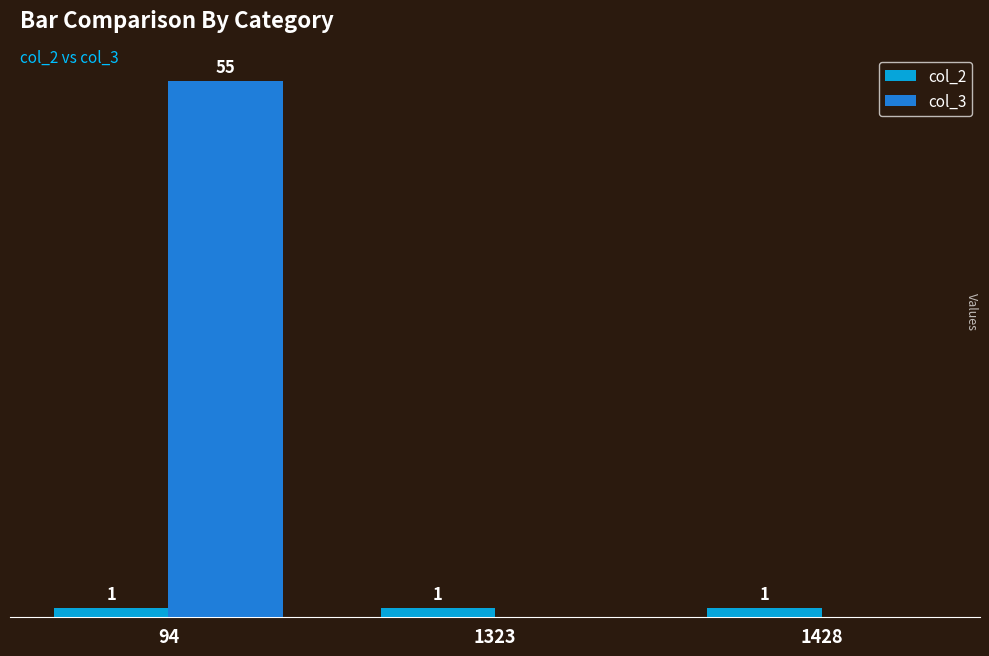

Between 94 and 1323, which series saw the biggest shift?

col_3